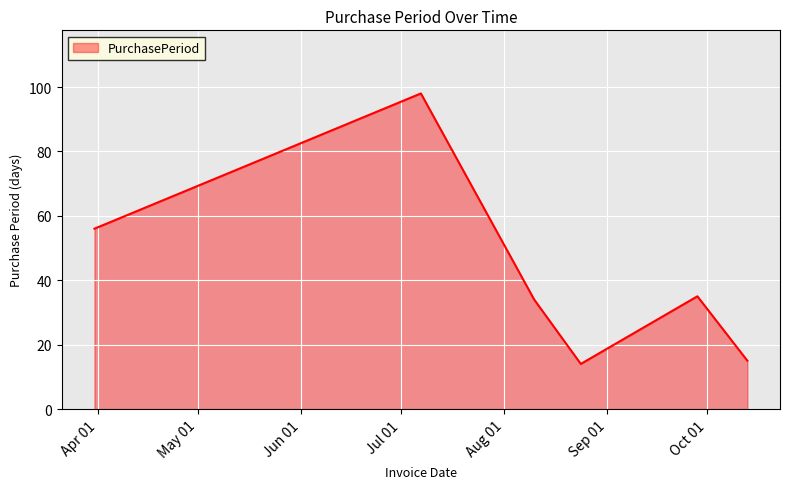

What is the minimum value shown in the chart?

14